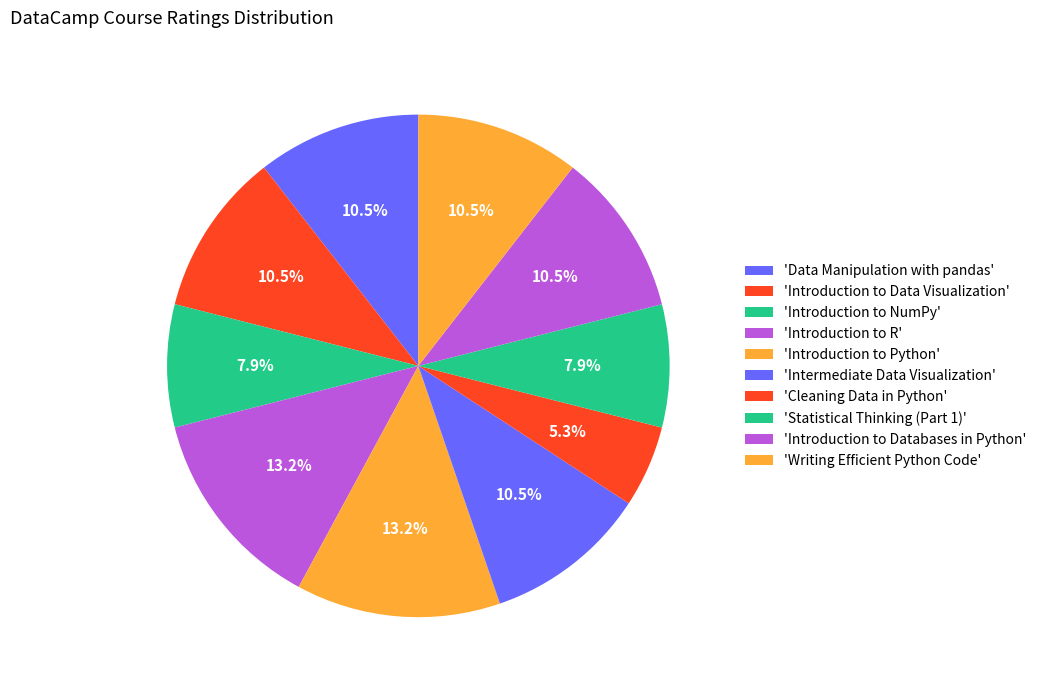

Count the number of slices in the pie.

10